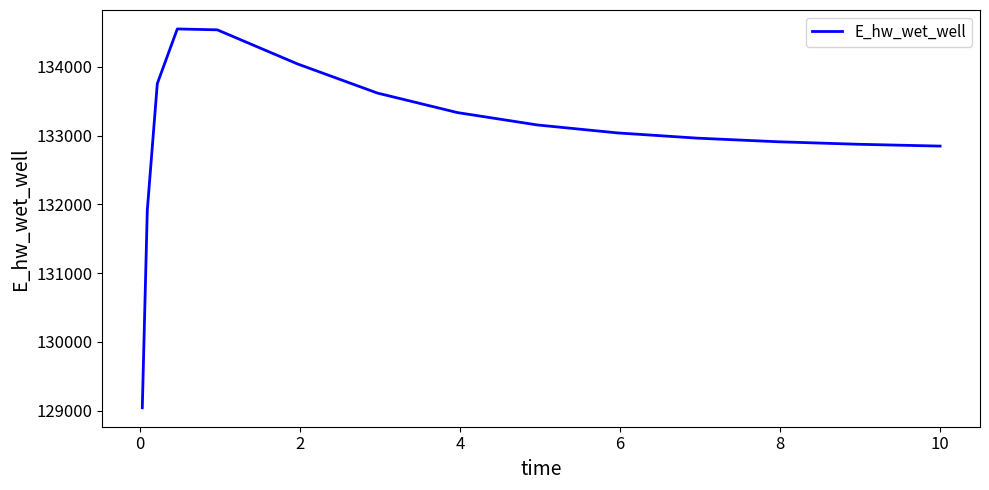

What is the difference between the maximum and minimum values?

5510.0